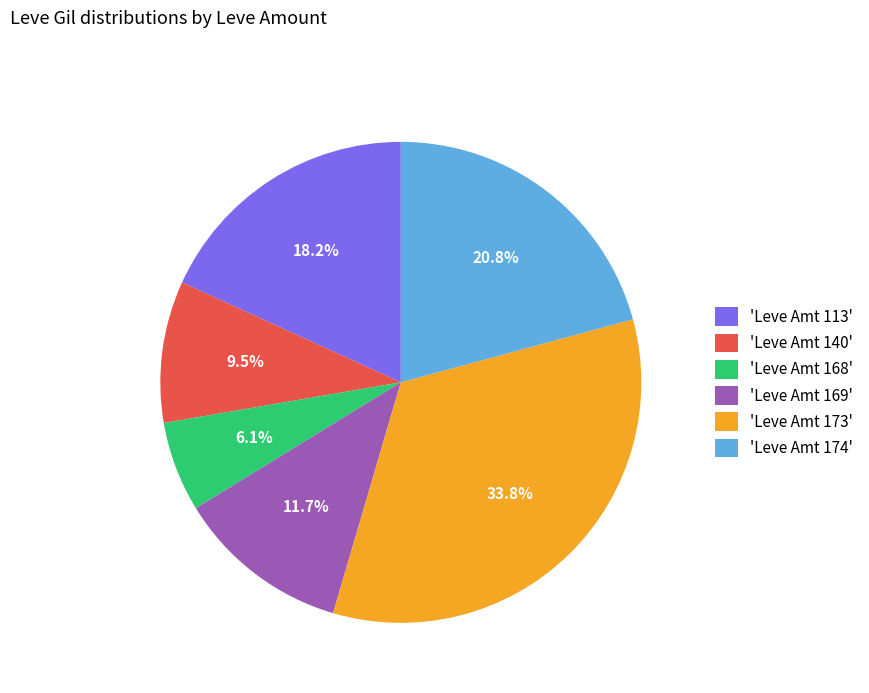

What is the smallest slice in the pie chart?

'Leve Amt 168'